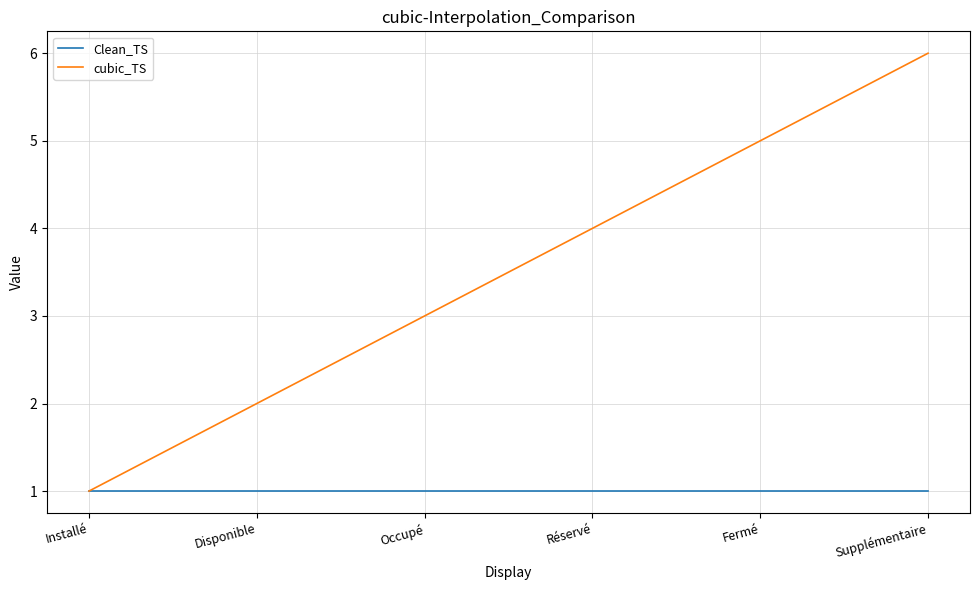

Reading right to left, list all the values displayed in this chart.

Clean_TS: 1	1	1	1	1	1
cubic_TS: 6	5	4	3	2	1